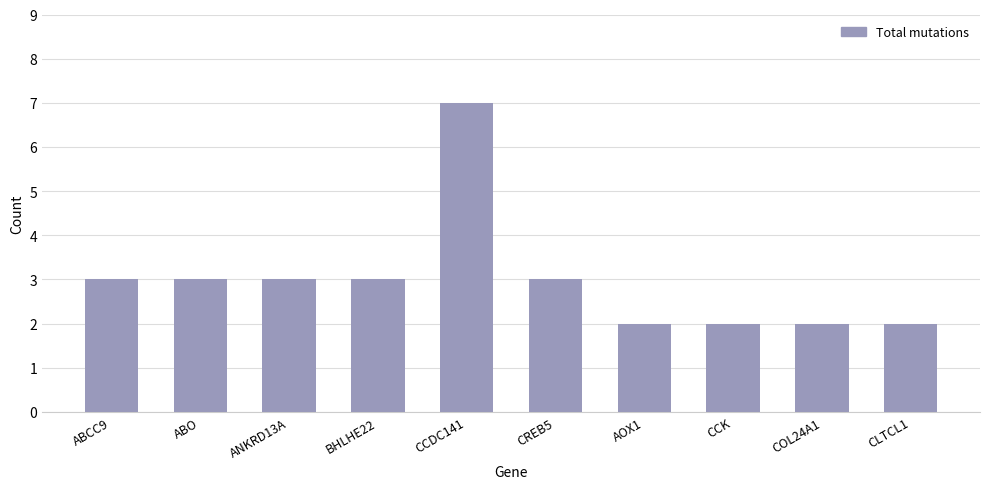

What is the ratio of the value at ABCC9 to the value at BHLHE22?

1.0